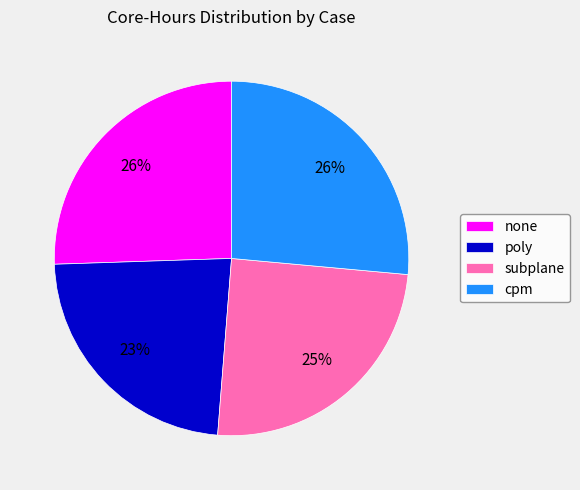

Count the number of slices in the pie.

4